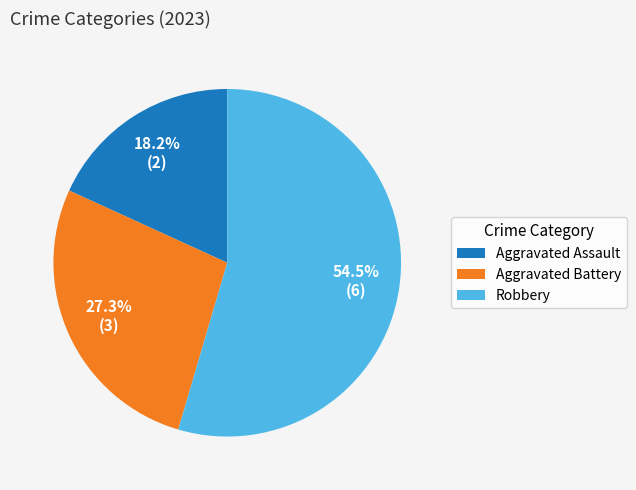

What is the ratio of the value at Aggravated Assault to the value at Robbery?

0.3